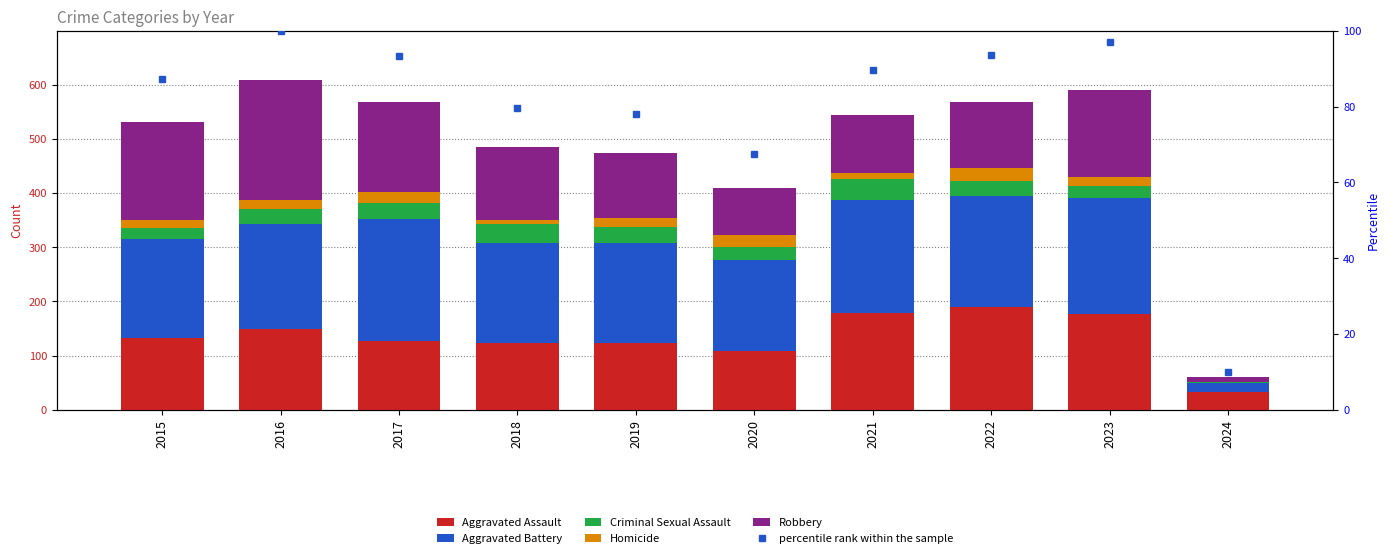

What is the difference between the maximum and minimum values in the Homicide series?

23